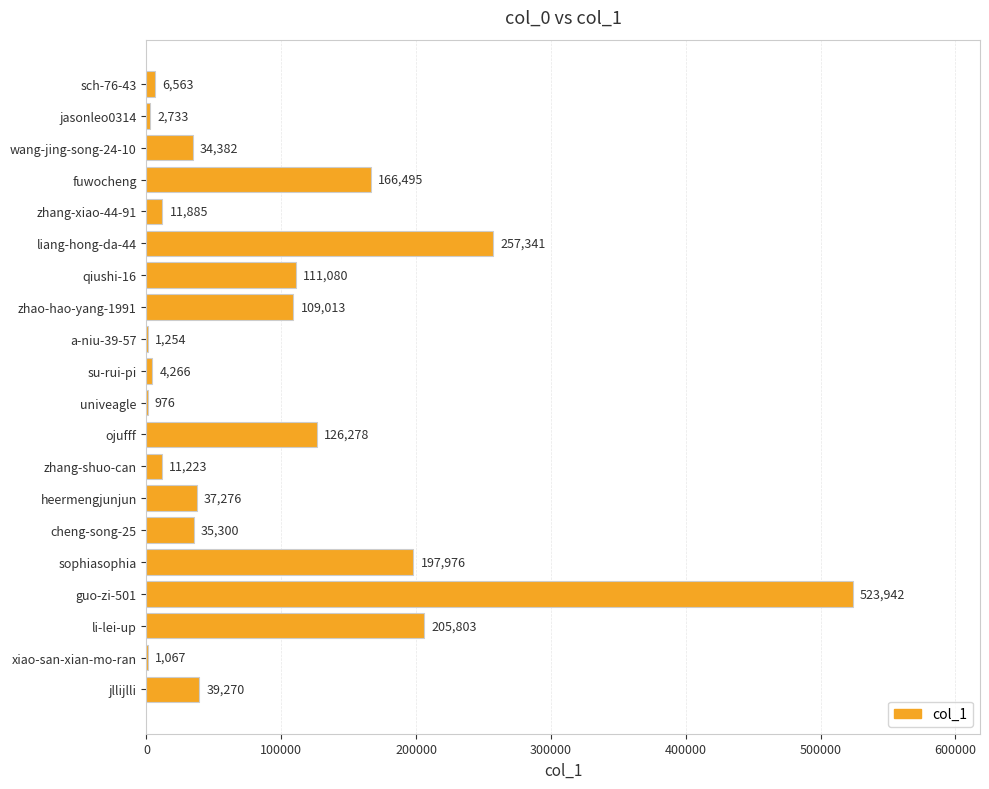

Which category has the highest value across all series?

guo-zi-501